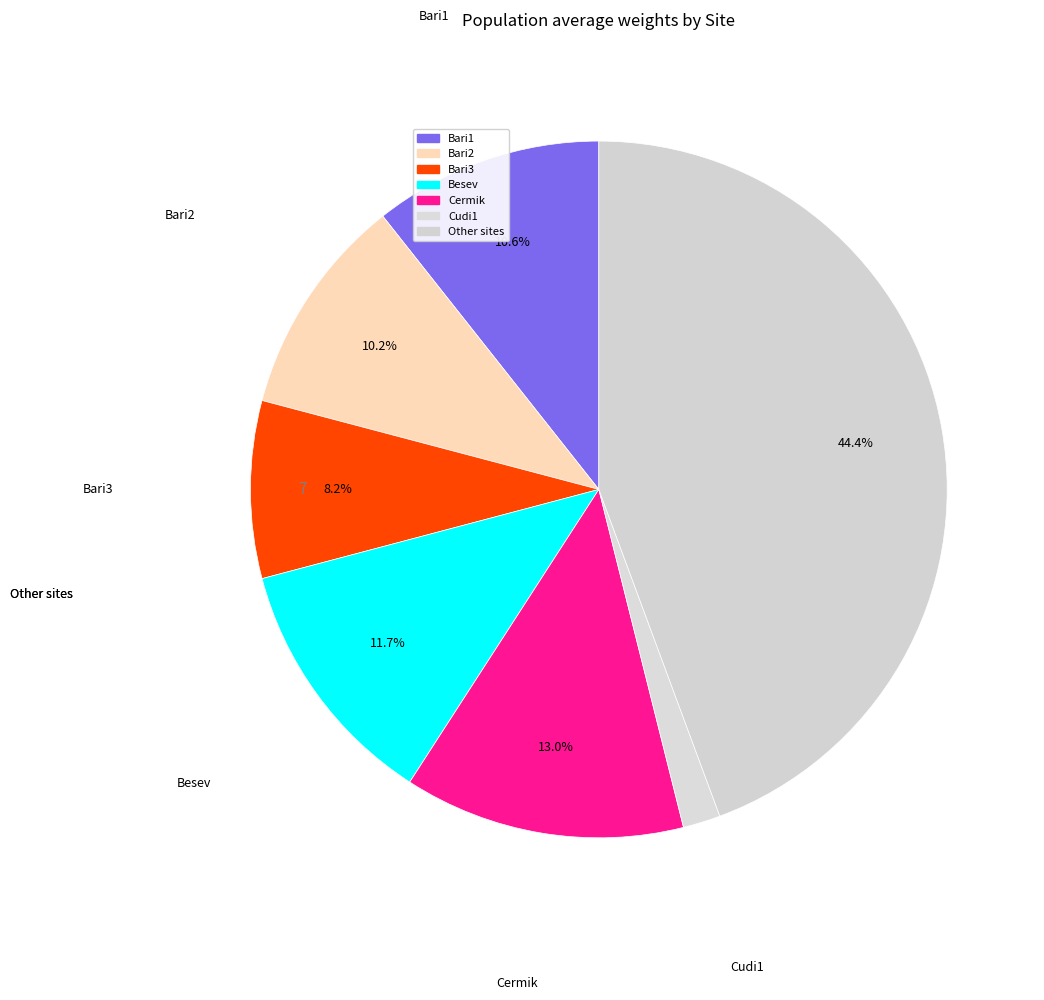

How many segments does this pie chart have?

7